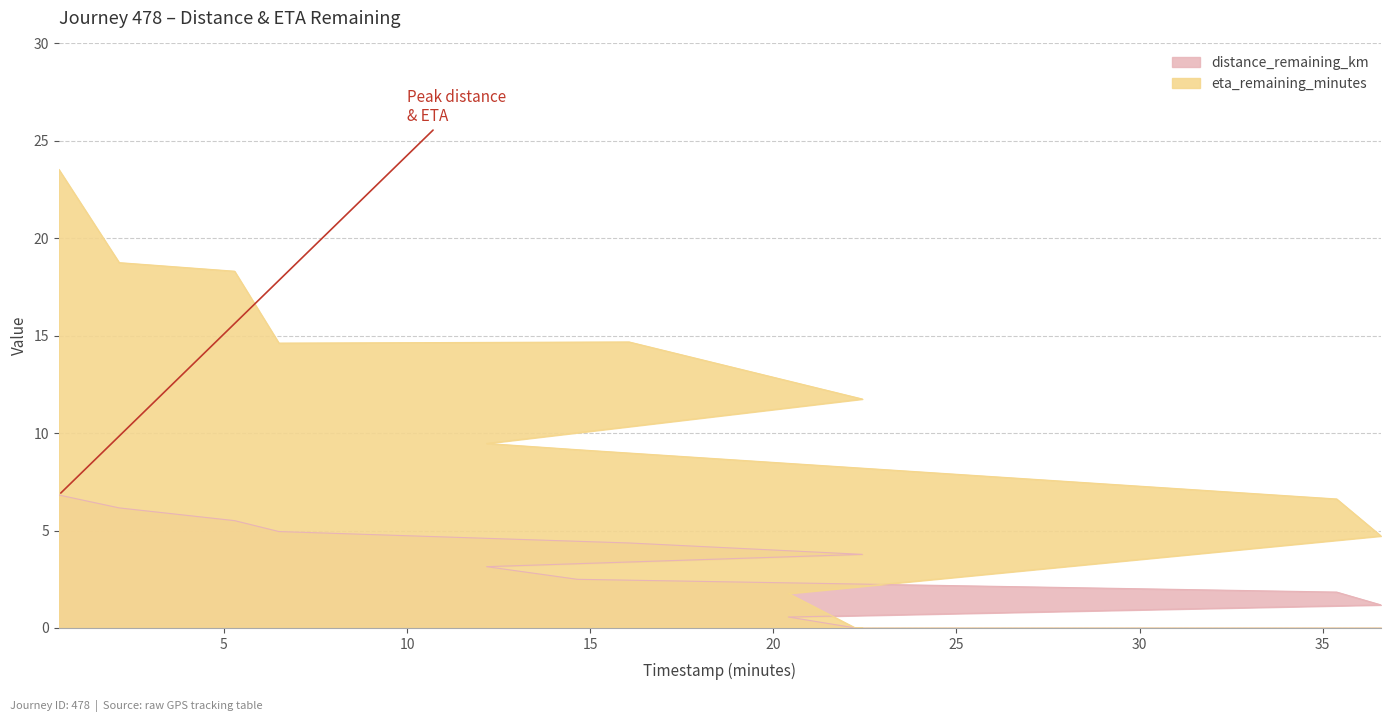

How many values in the eta_remaining_minutes series are below 11?

6